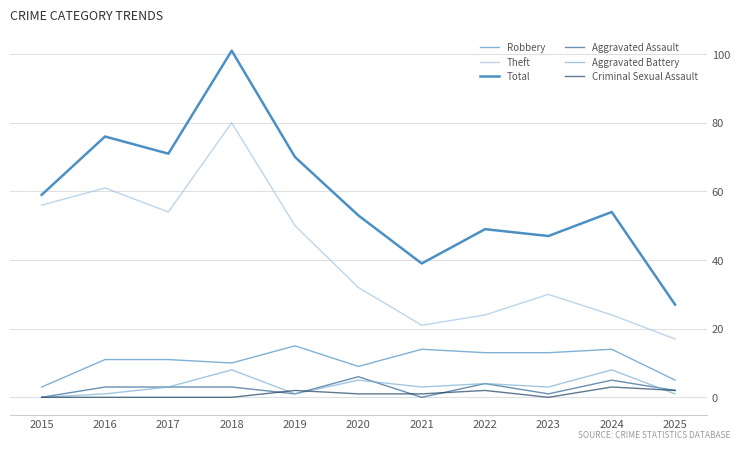

In Criminal Sexual Assault, how many points are lower than both neighbors (excluding endpoints)?

1